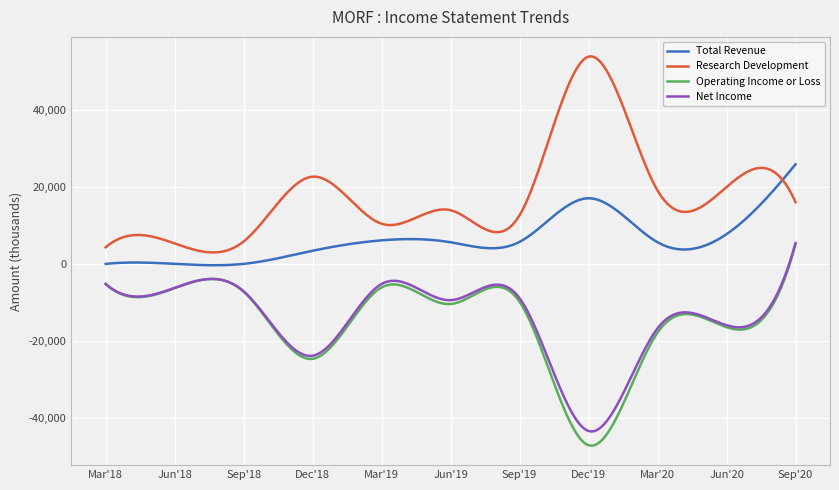

Which series has the largest total across all categories?

Research Development